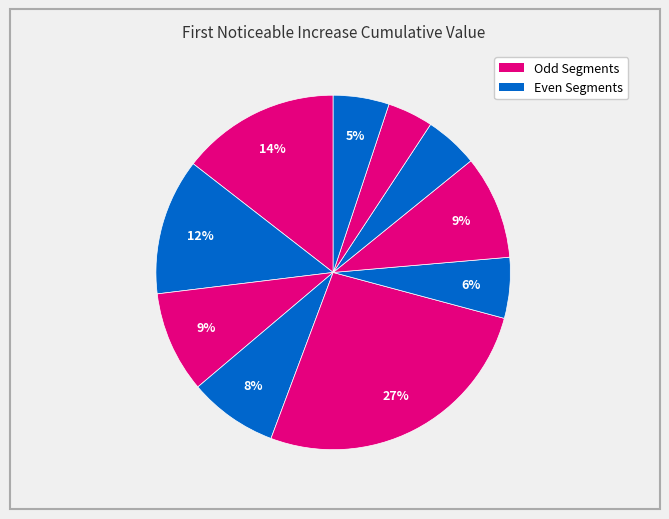

How many segments does this pie chart have?

10